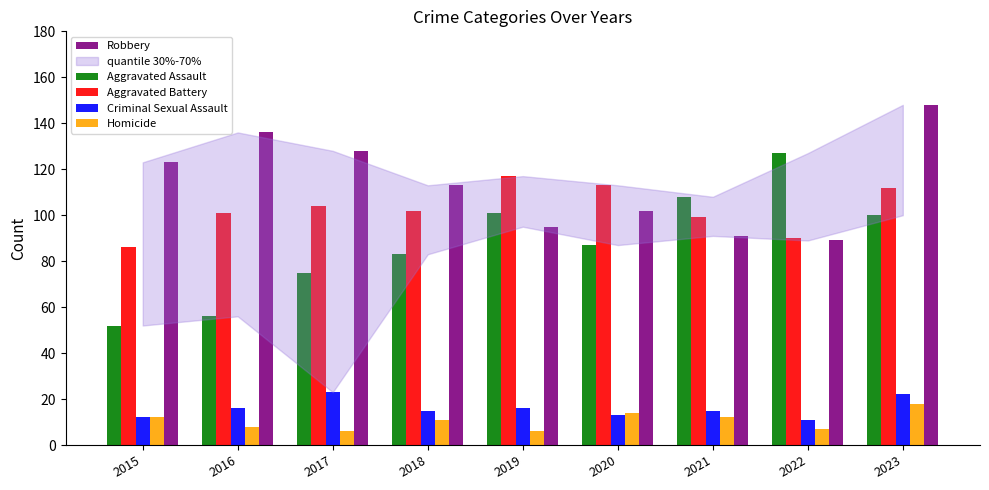

Reading right to left, what are all the values shown in this chart?

Aggravated Assault: 100	127	108	87	101	83	75	56	52
Aggravated Battery: 112	90	99	113	117	102	104	101	86
Criminal Sexual Assault: 22	11	15	13	16	15	23	16	12
Homicide: 18	7	12	14	6	11	6	8	12
Robbery: 148	89	91	102	95	113	128	136	123